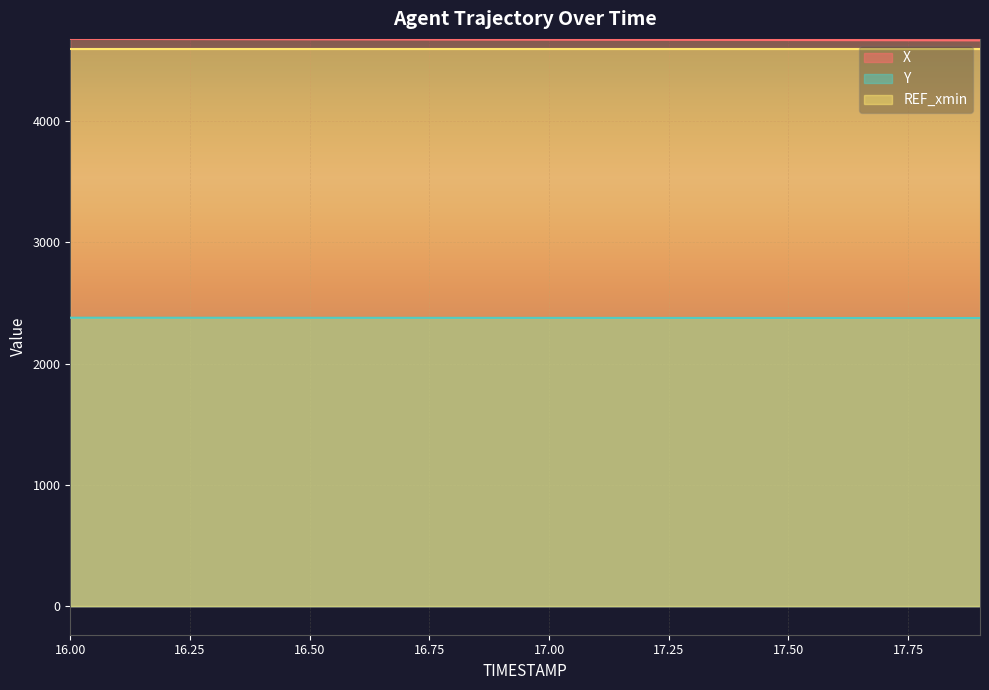

What is the maximum value shown in the chart?

4675.4